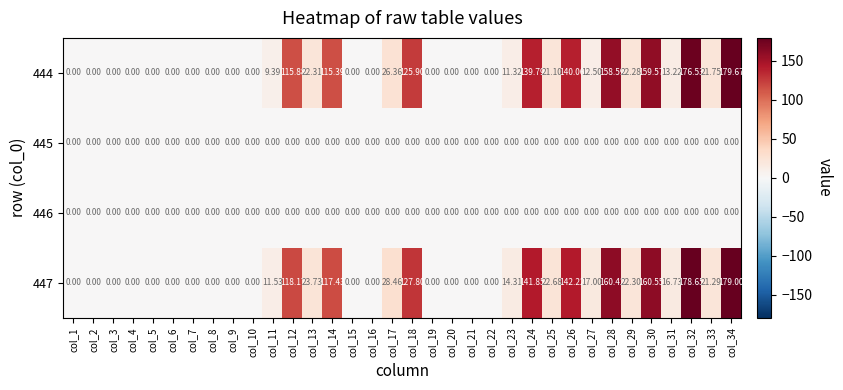

At how many categories does at least one series exceed 165?

2